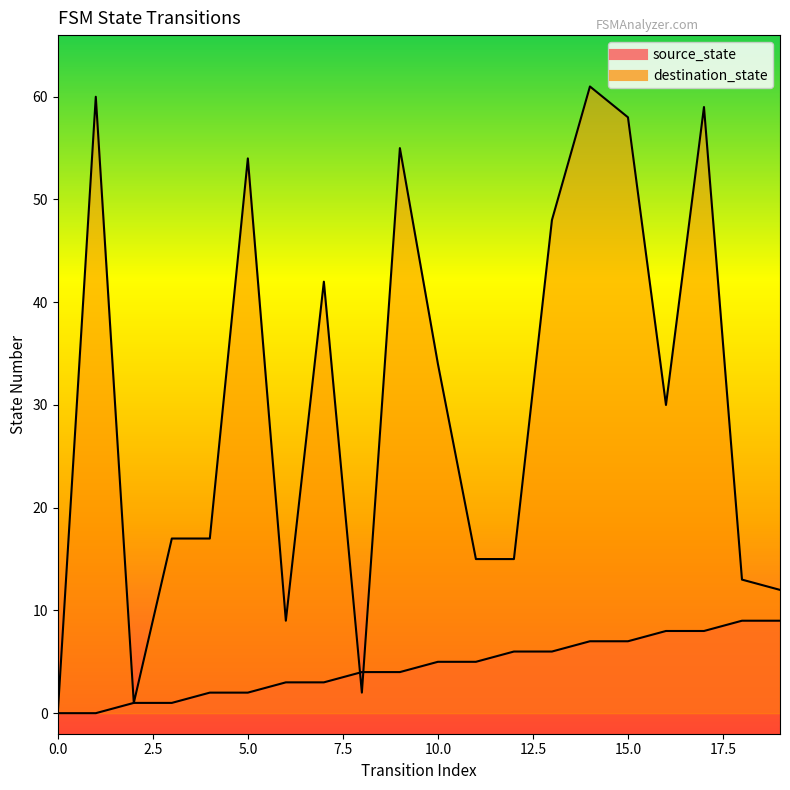

What is the value of the destination_state point at the 5th from the left?

17